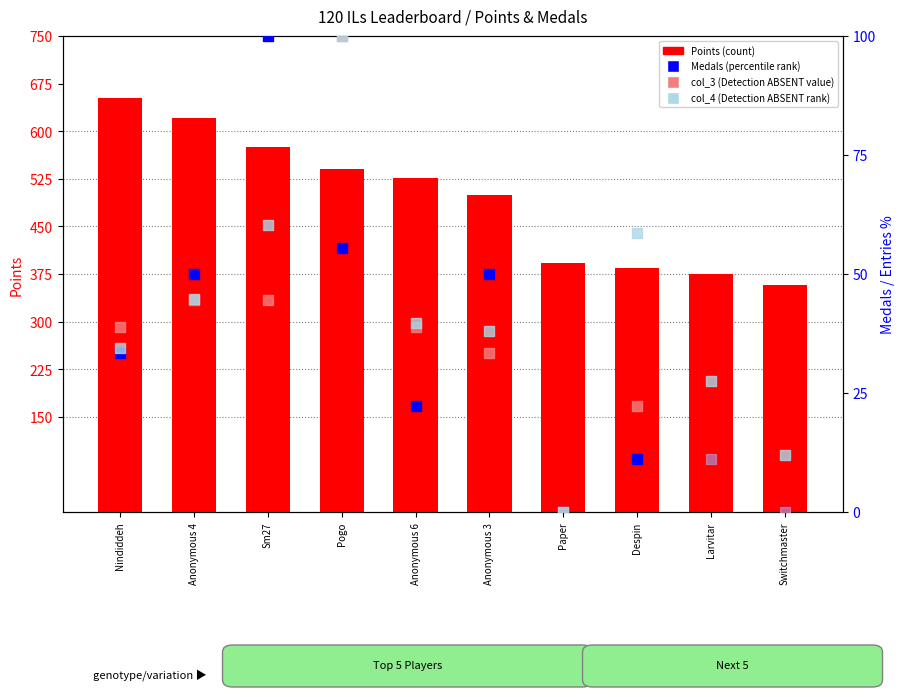

Which series reaches the maximum Y coordinate?

Points